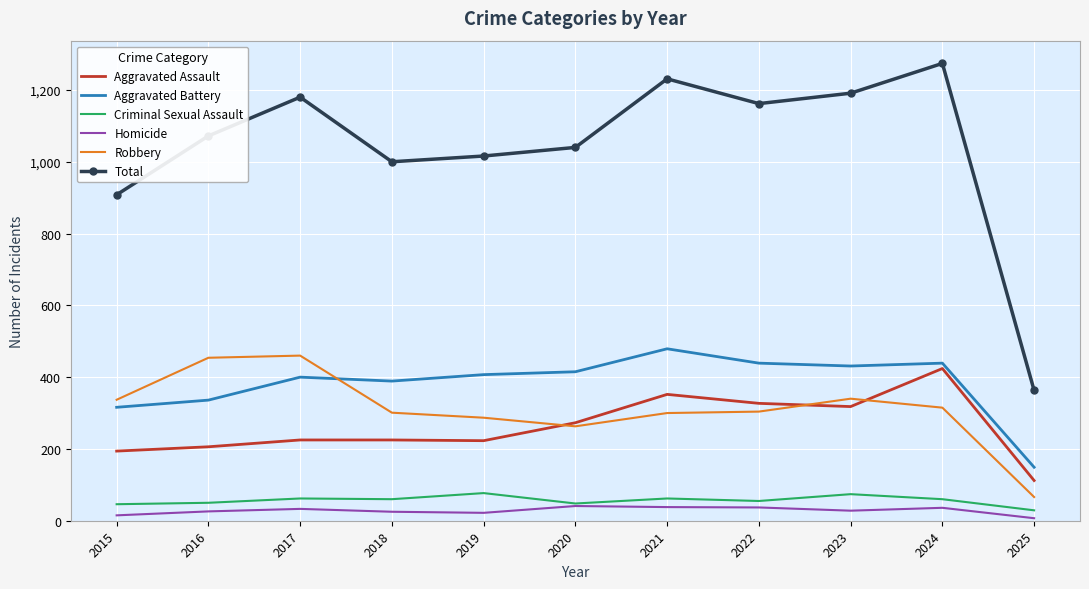

Where is the first local maximum for Aggravated Battery?

2017